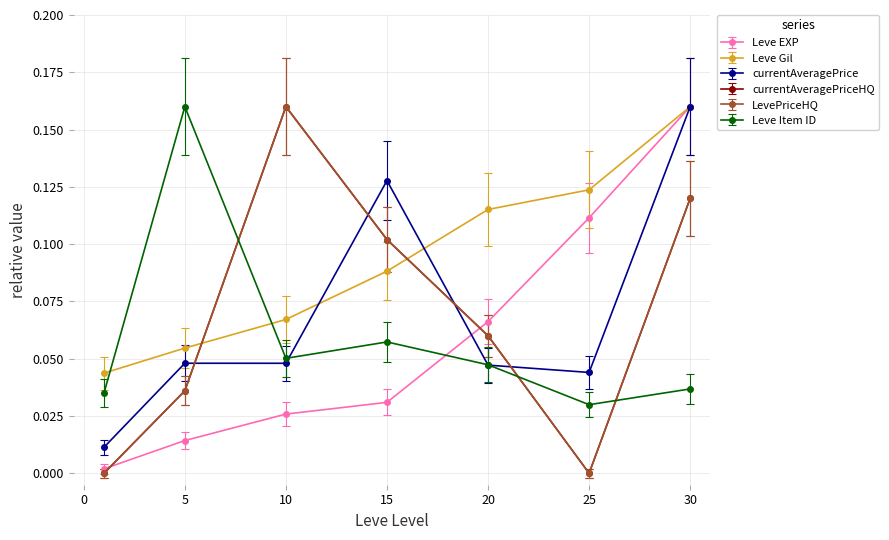

Reading left to right, transcribe all the data shown in this chart.

Leve EXP: 1=0.0	5=0.0	10=0.0	15=0.0	20=0.1	25=0.1	30=0.2
Leve Gil: 1=0.0	5=0.0	10=0.1	15=0.1	20=0.1	25=0.1	30=0.1
currentAveragePrice: 1=0.0	5=0.0	10=0.0	15=0.1	20=0.0	25=0.0	30=0.1
currentAveragePriceHQ: 1=0.0	5=0.0	10=0.2	15=0.1	20=0.1	25=0.0	30=0.1
LevePriceHQ: 1=-0.0	5=0.0	10=0.1	15=0.1	20=0.1	25=-0.0	30=0.1
Leve Item ID: 1=0.0	5=0.2	10=0.1	15=0.1	20=0.1	25=0.0	30=0.0